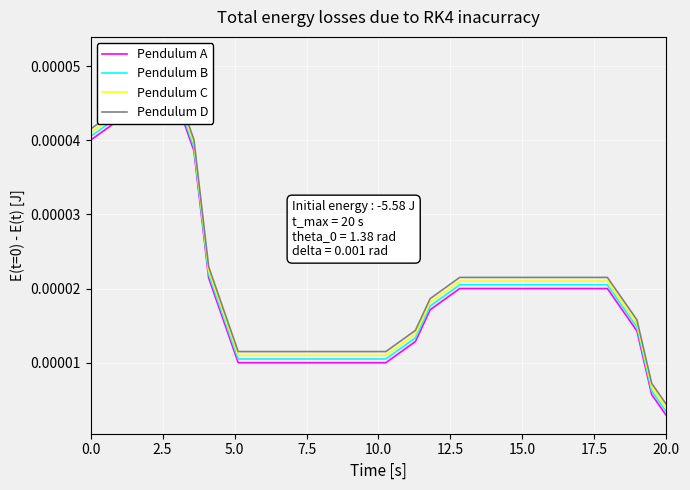

Which category has the lowest value in the Pendulum D series?

20.0